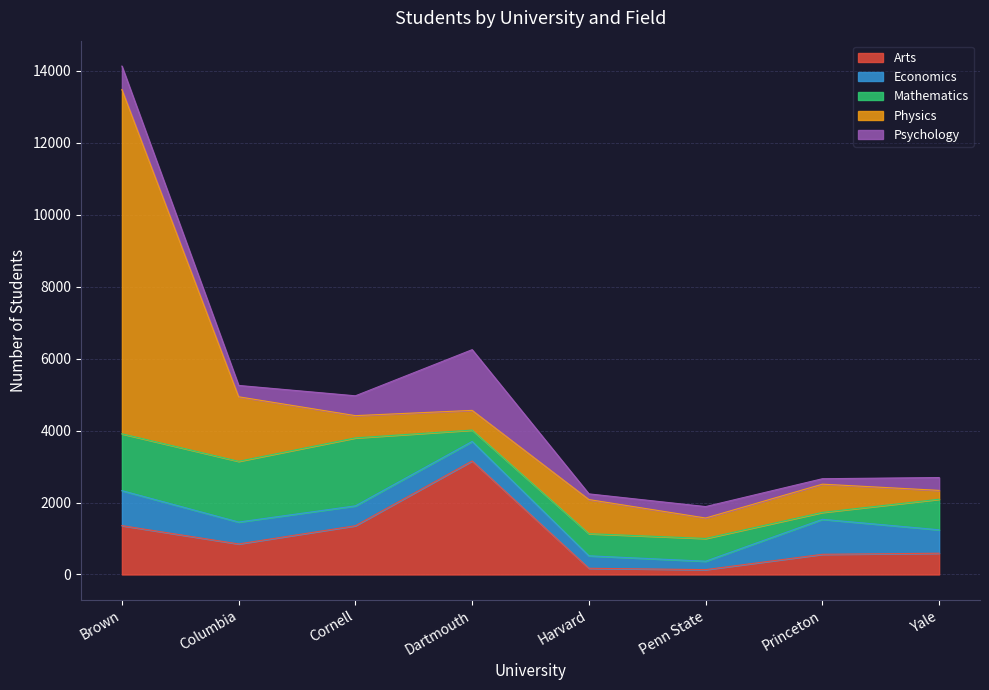

What is the difference between the maximum and minimum values in the Psychology series?

1536